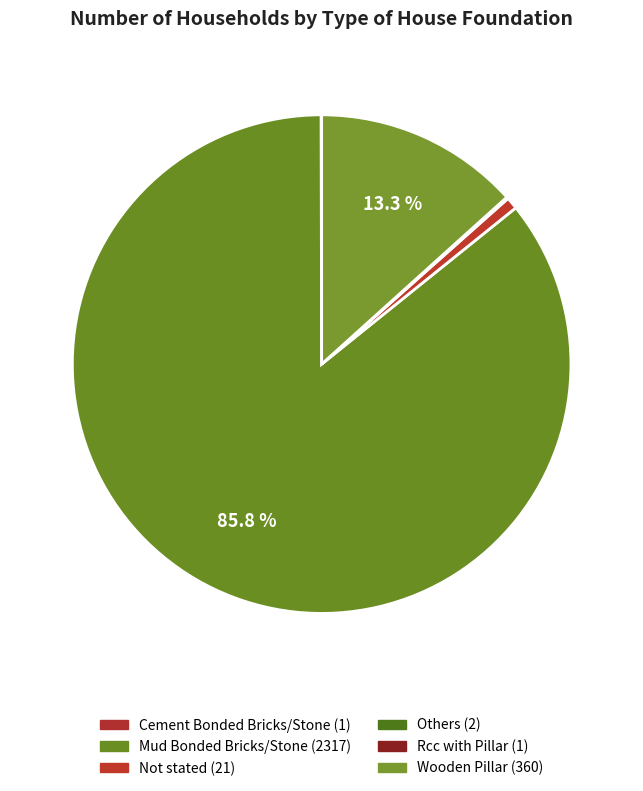

What is the ratio of the value at Wooden Pillar to the value at Mud Bonded Bricks/Stone?

0.2